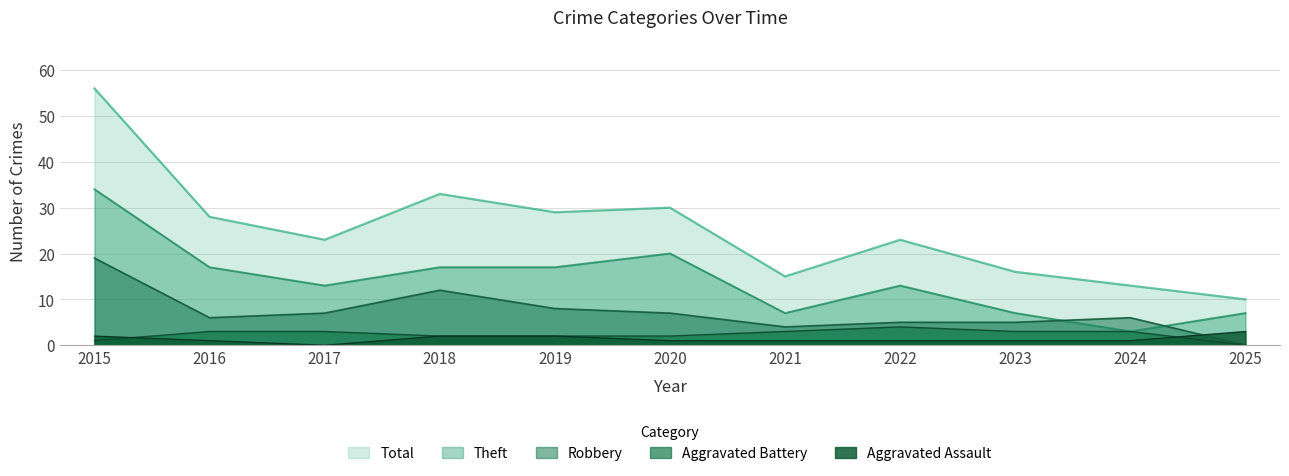

Between 2017 and 2019, which series saw the biggest shift?

Total